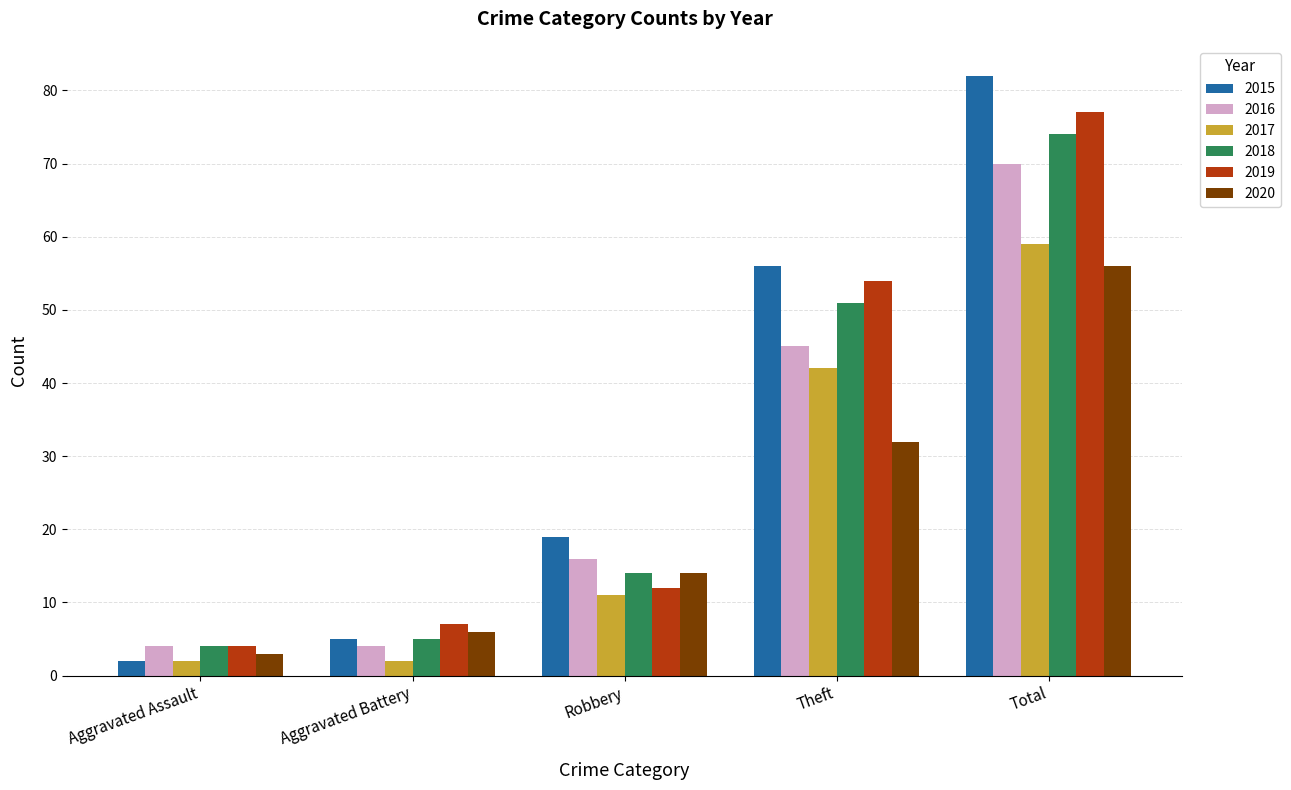

The value of 2017 at Total is 59. True or false?

True